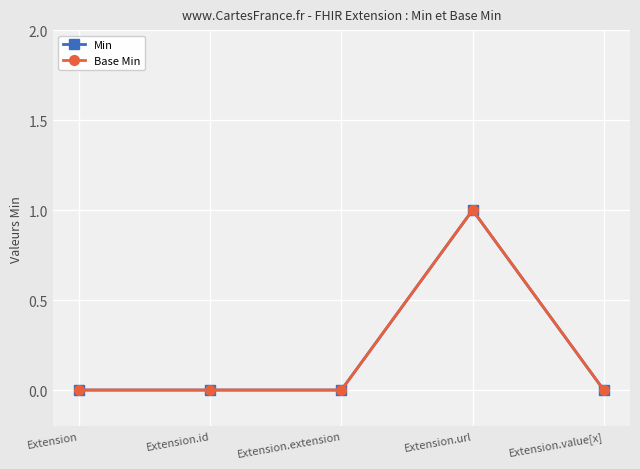

The value of Min at Extension is 0. True or false?

True